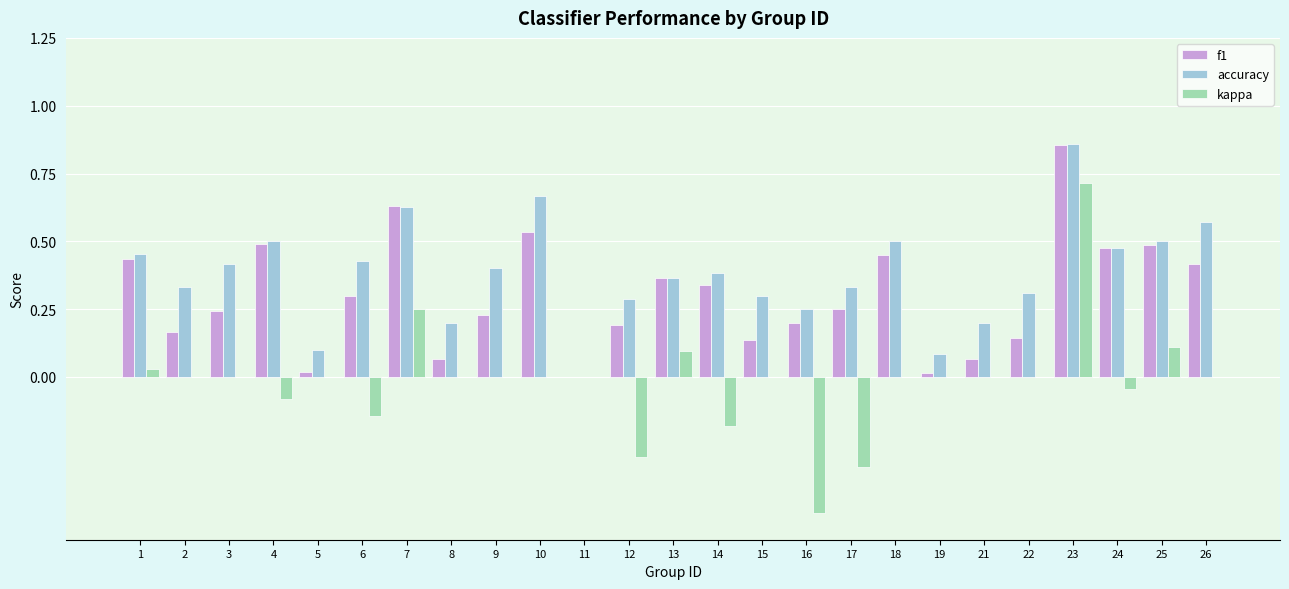

Which series has the largest total across all categories?

accuracy